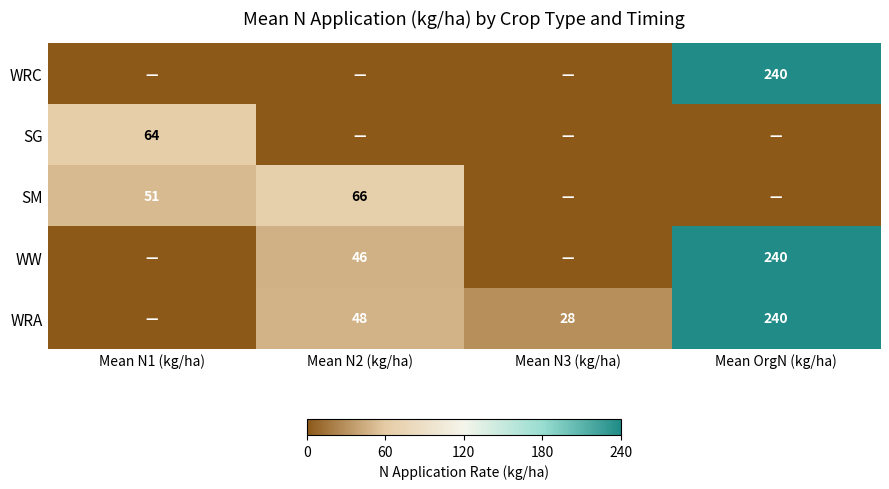

What is the difference between the WRA values at Mean N3 (kg/ha) and Mean OrgN (kg/ha)?

212